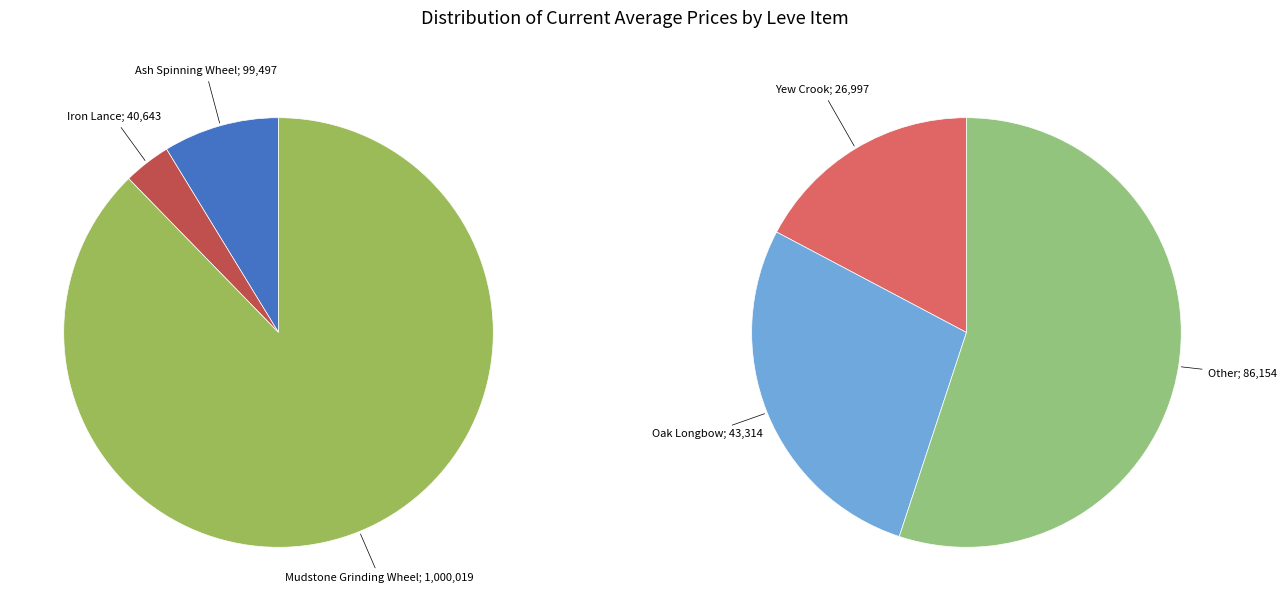

Is there any slice that represents more than half of the pie?

Yes